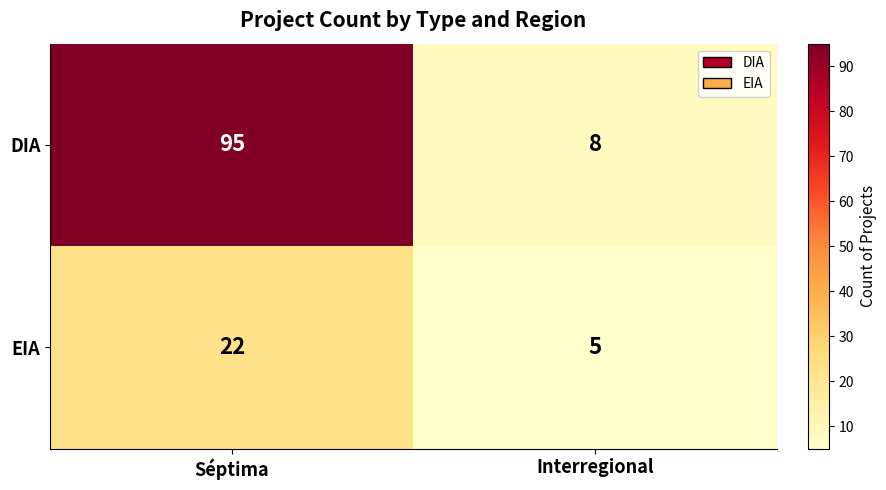

What is the difference between the DIA values at Interregional and Séptima?

87